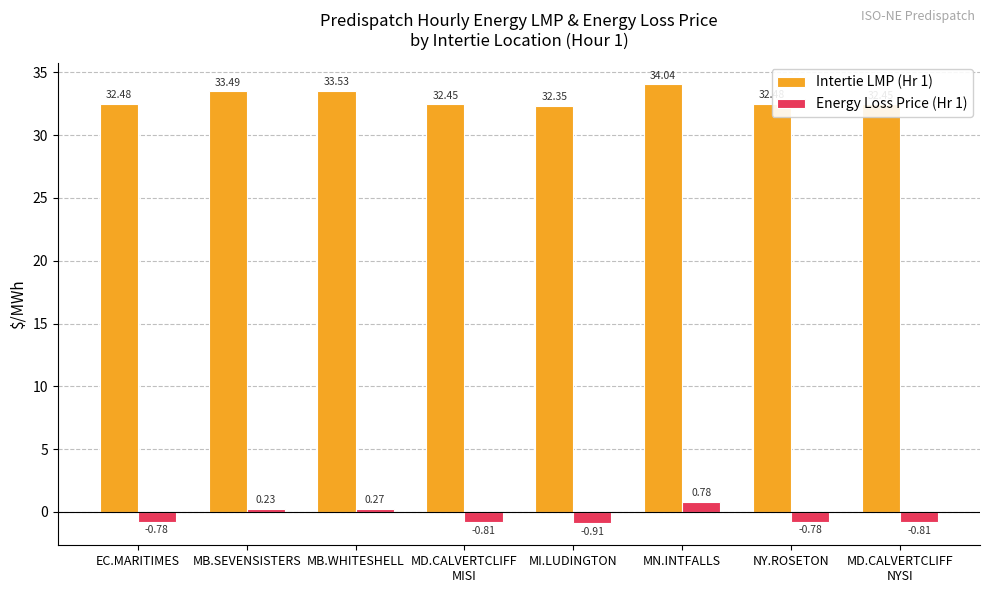

At EC.MARITIMES, list the series in order from smallest to largest.

Energy Loss Price (Hr 1), Intertie LMP (Hr 1)